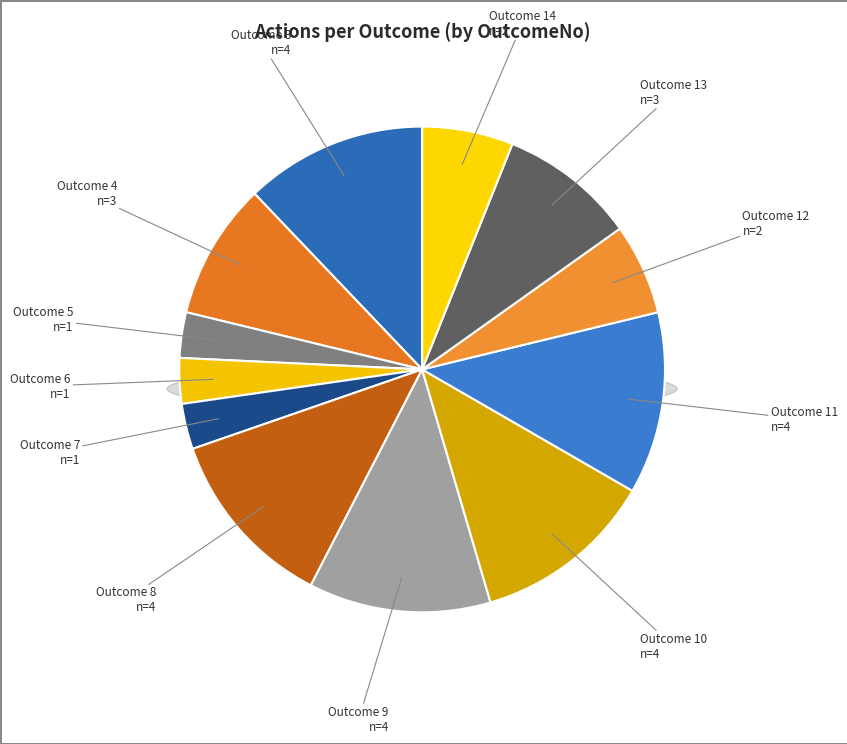

What is the change in value from 11 to 12?

-2